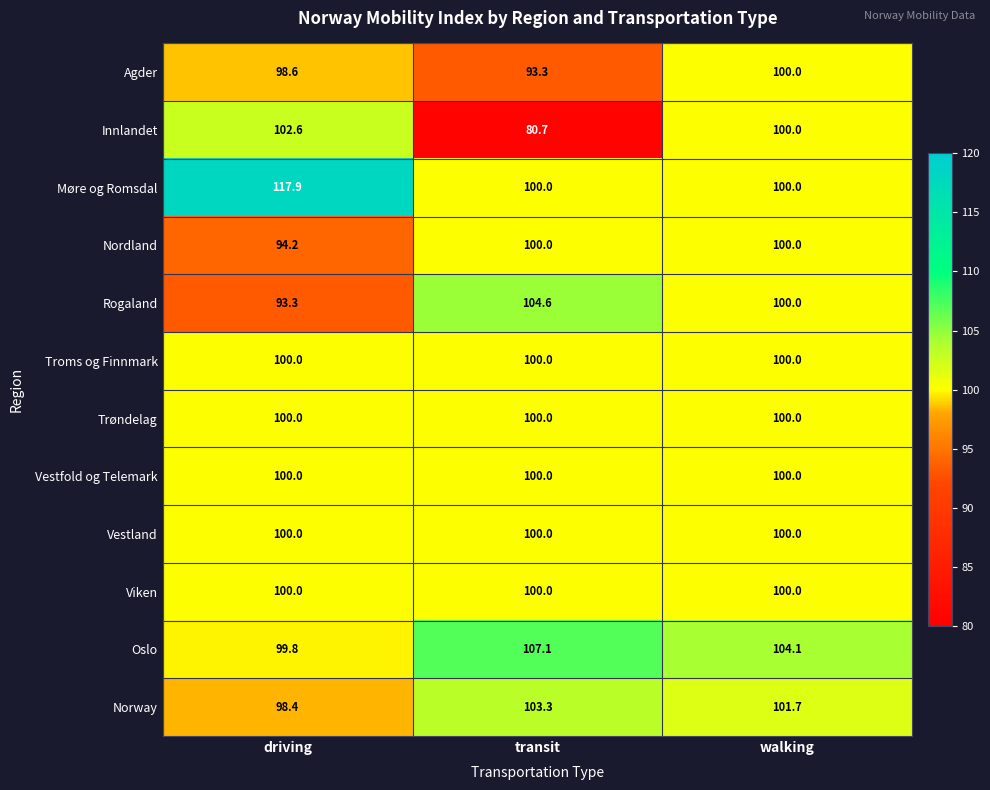

At how many categories does at least one series exceed 101?

3